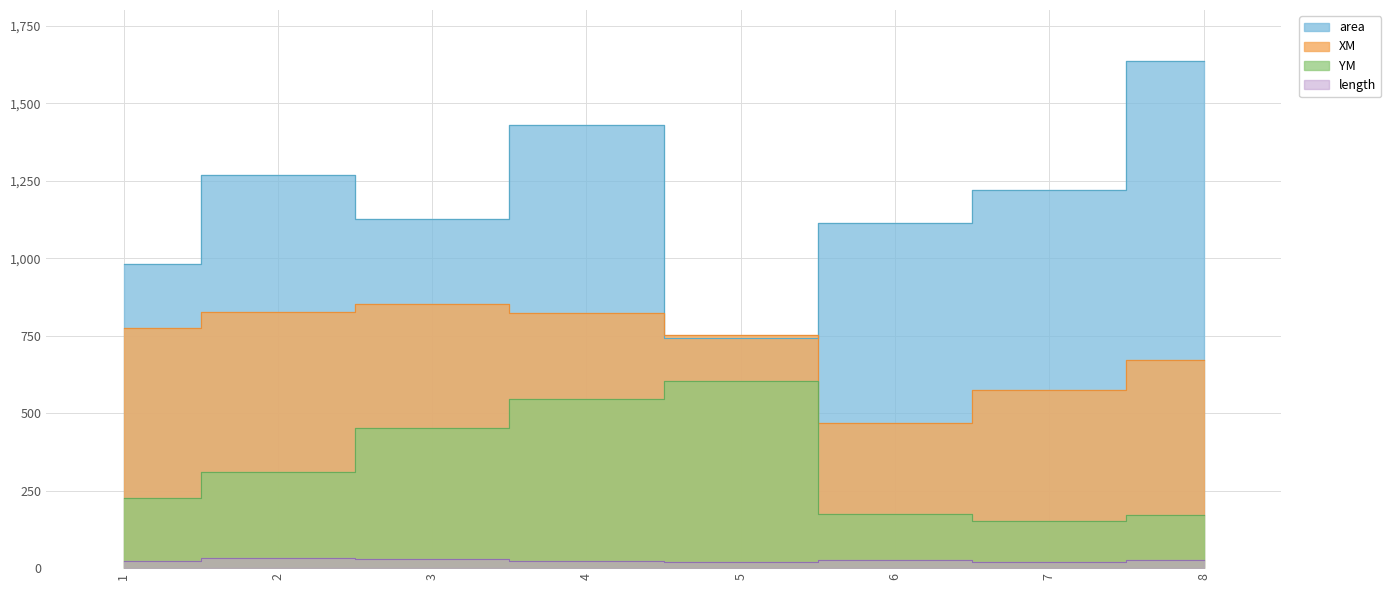

At how many categories does at least one series exceed 846?

7